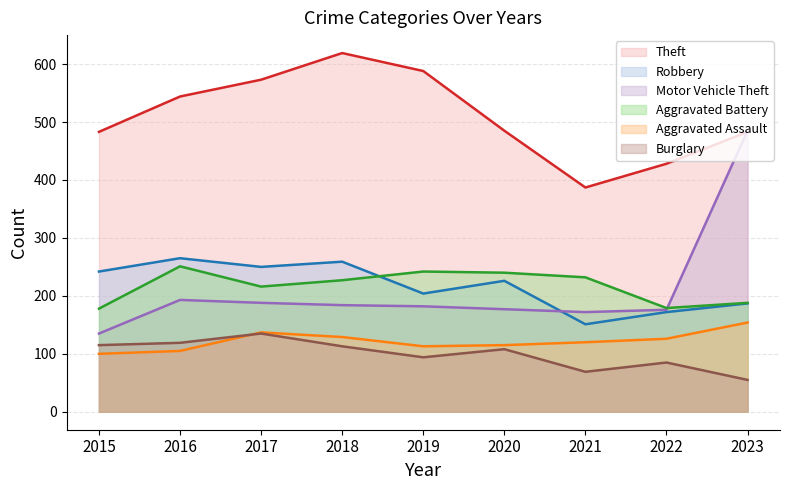

Does the chart display data point markers on the line(s)?

No